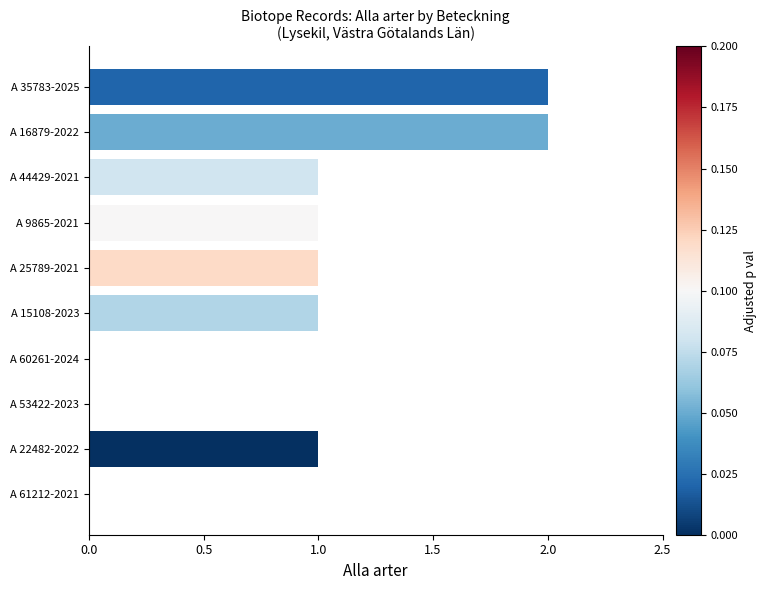

True or false: the data shows 1 at A 61212-2021.

False